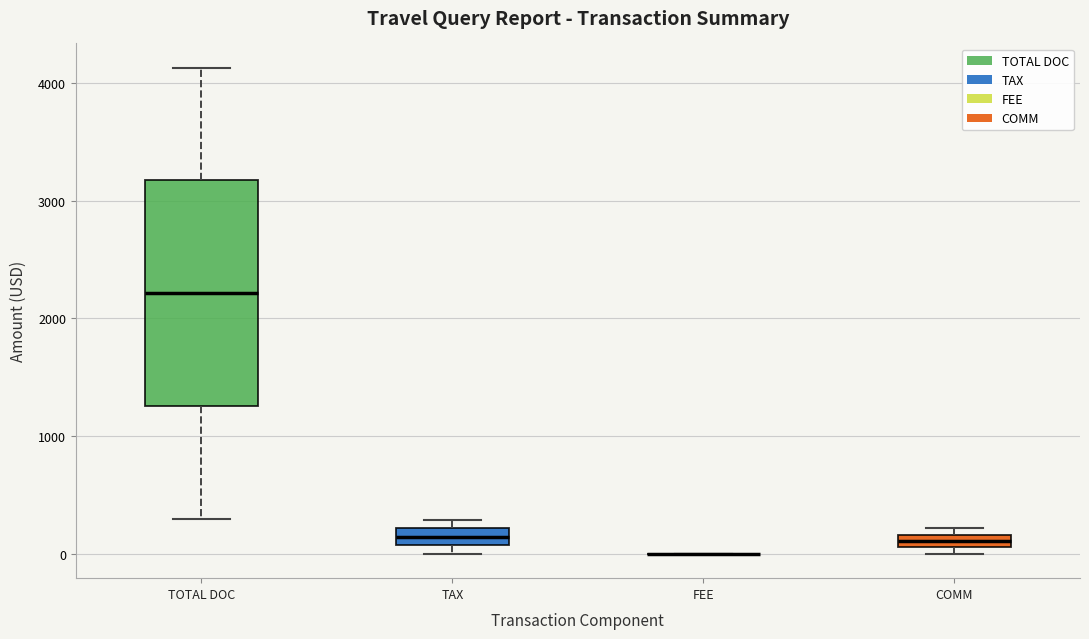

Comparing the boxes themselves (not the whiskers), which one is the tallest?

TOTAL DOC